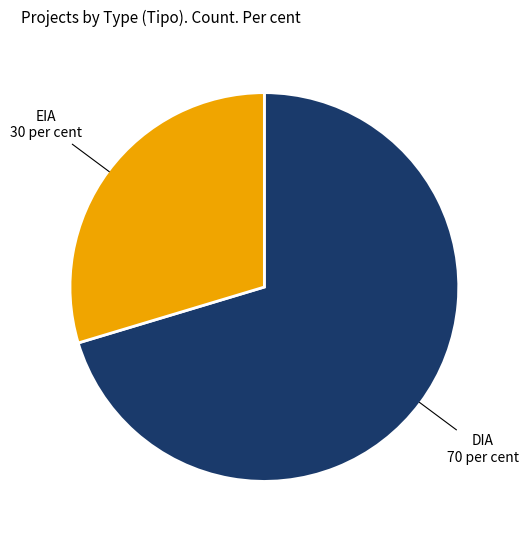

True or false: EIA accounts for 16% of the total.

False